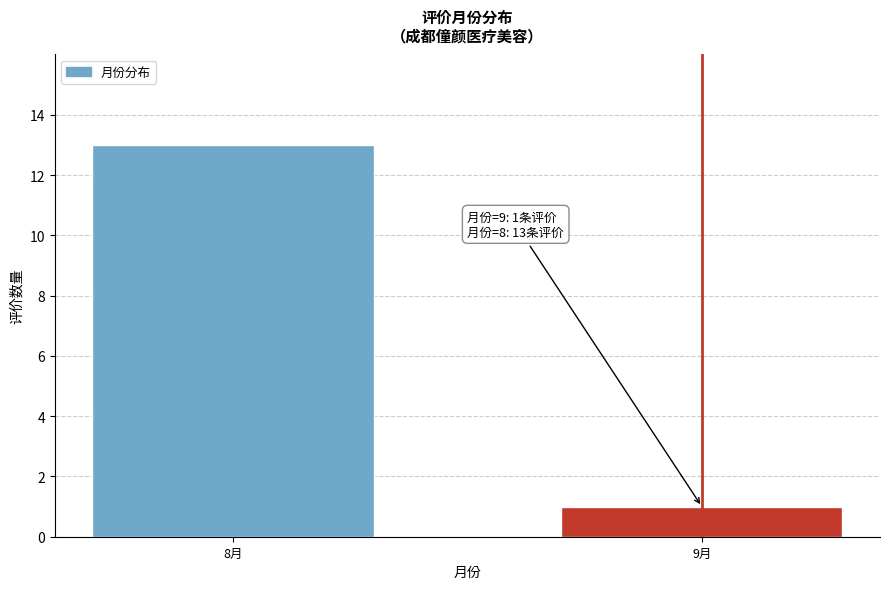

Reading right to left, list all the values displayed in this chart.

9月=1	8月=13